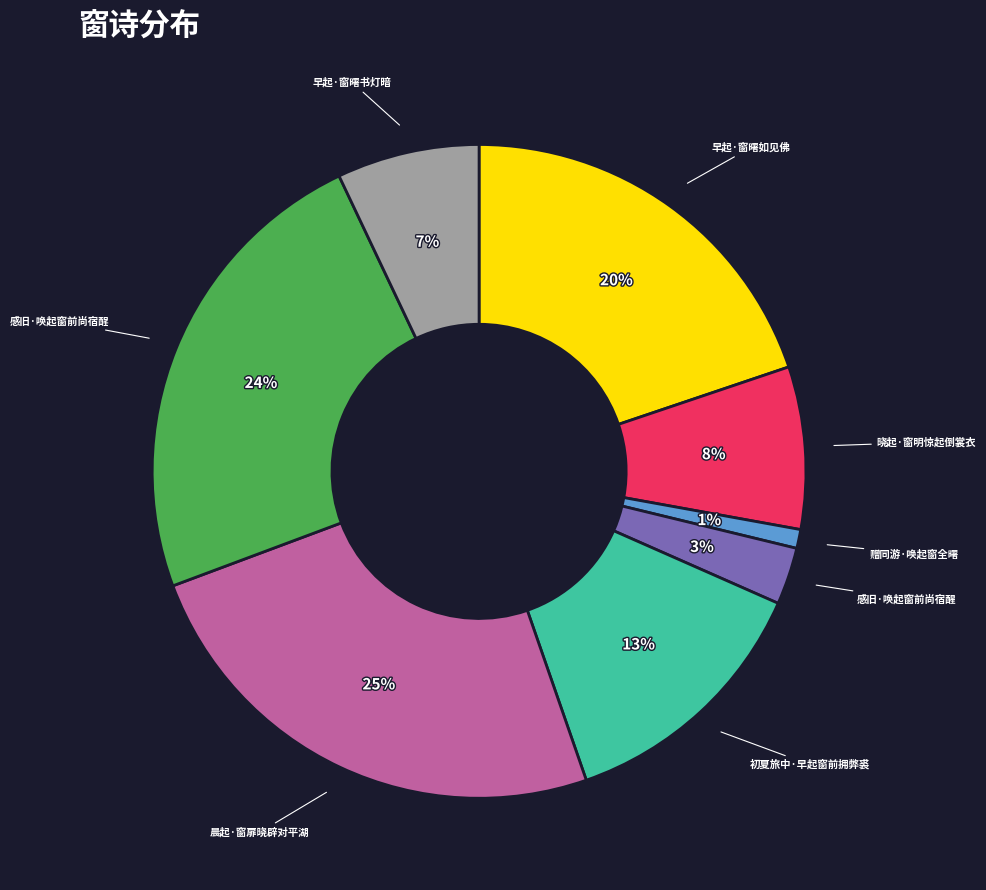

Count the number of slices in the pie.

8